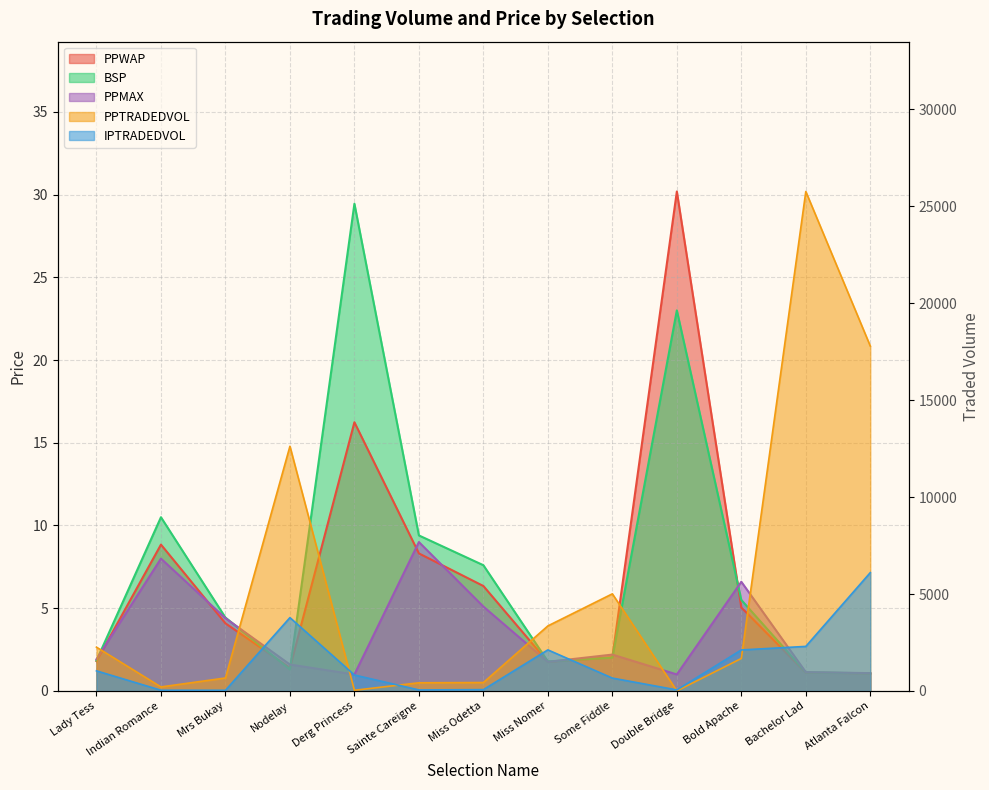

What are all the series names shown in the legend?

PPWAP, PPTRADEDVOL, BSP, IPTRADEDVOL, PPMAX